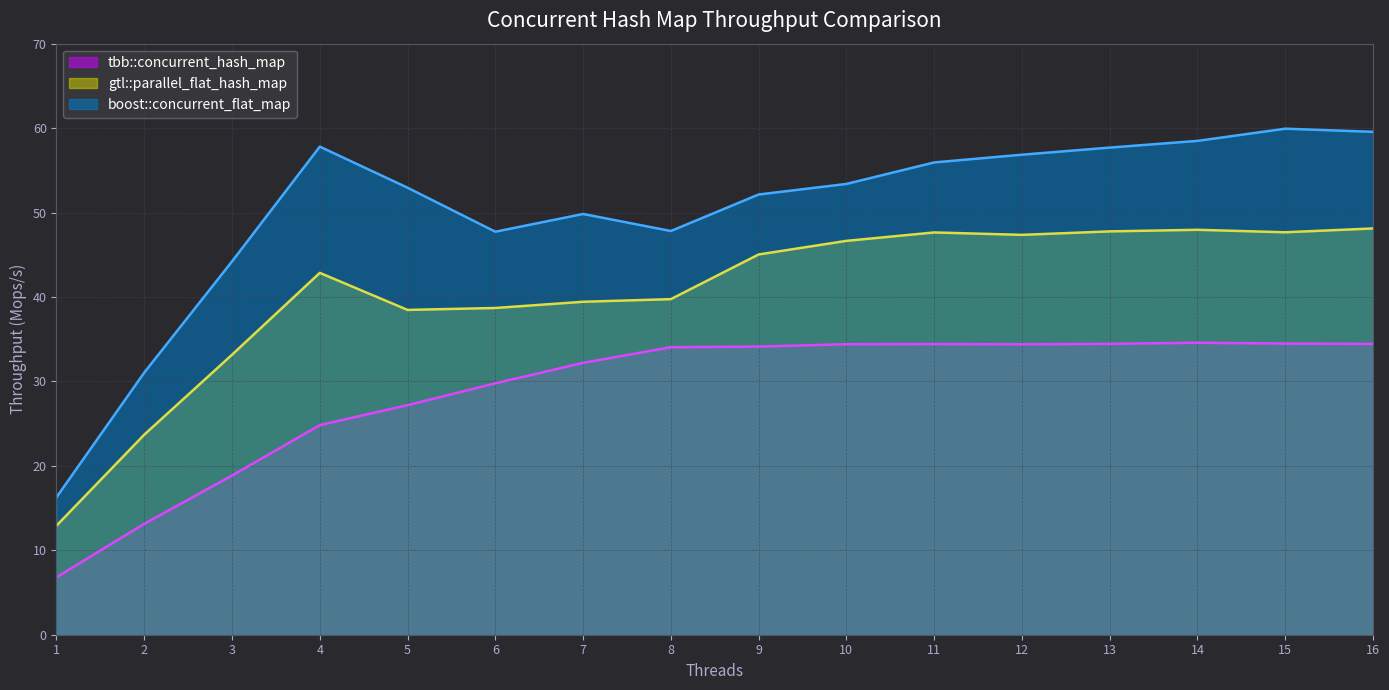

What is the value of the boost::concurrent_flat_map point at the 13th from the left?

57.7